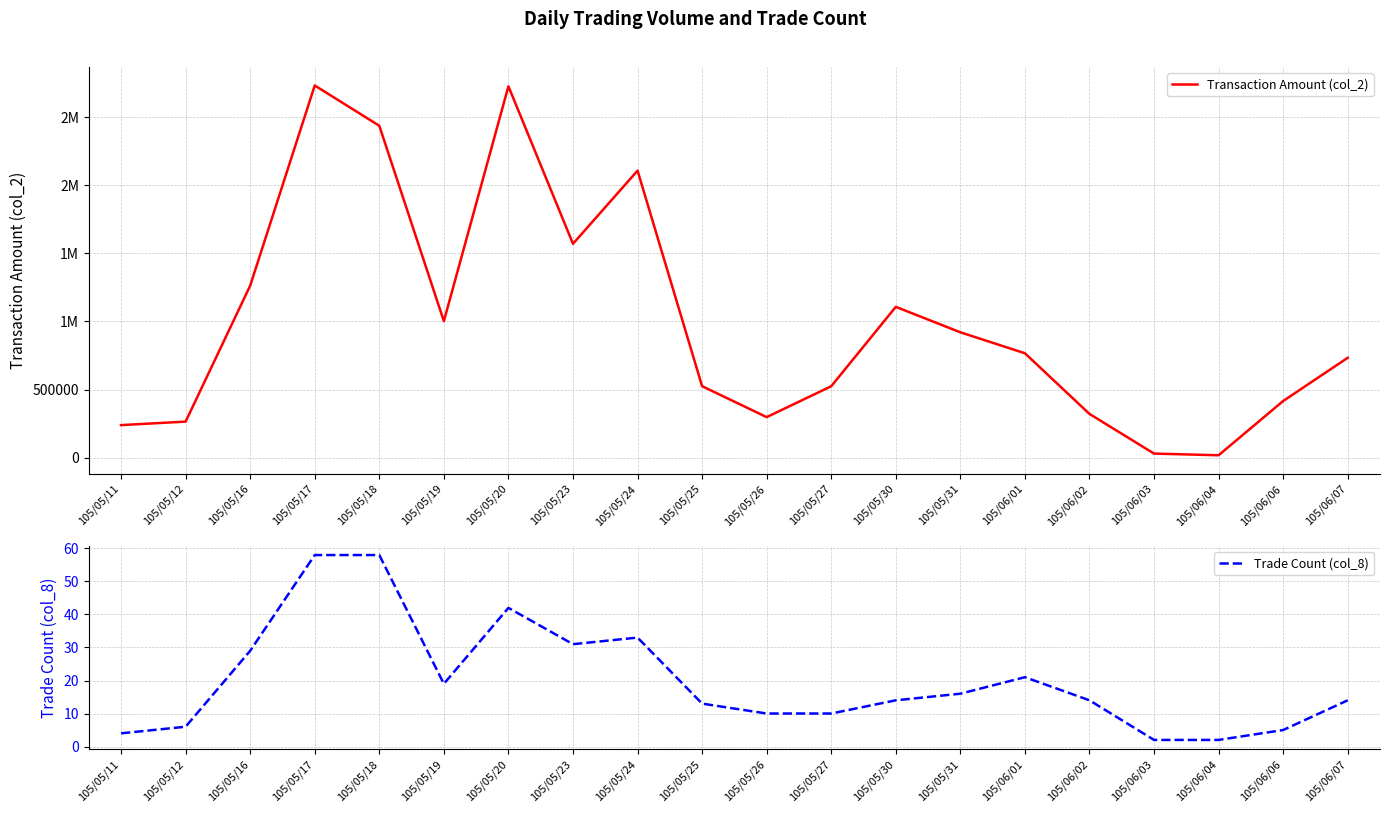

Where is the first local maximum for Transaction Amount (col_2)?

105/05/17